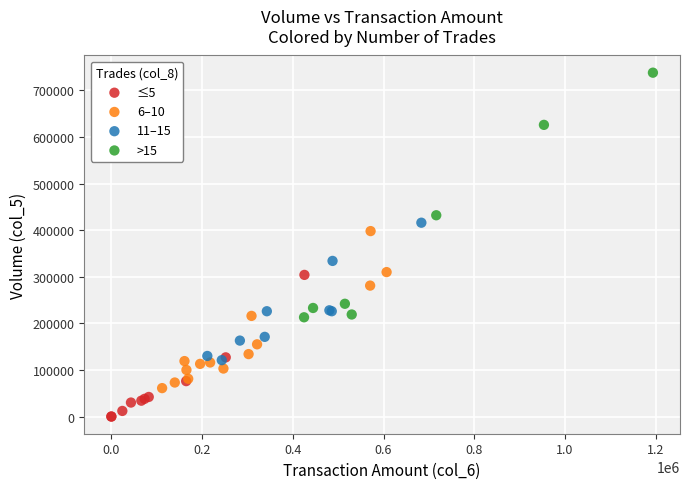

Which series has the largest Y range (max minus min)?

>15